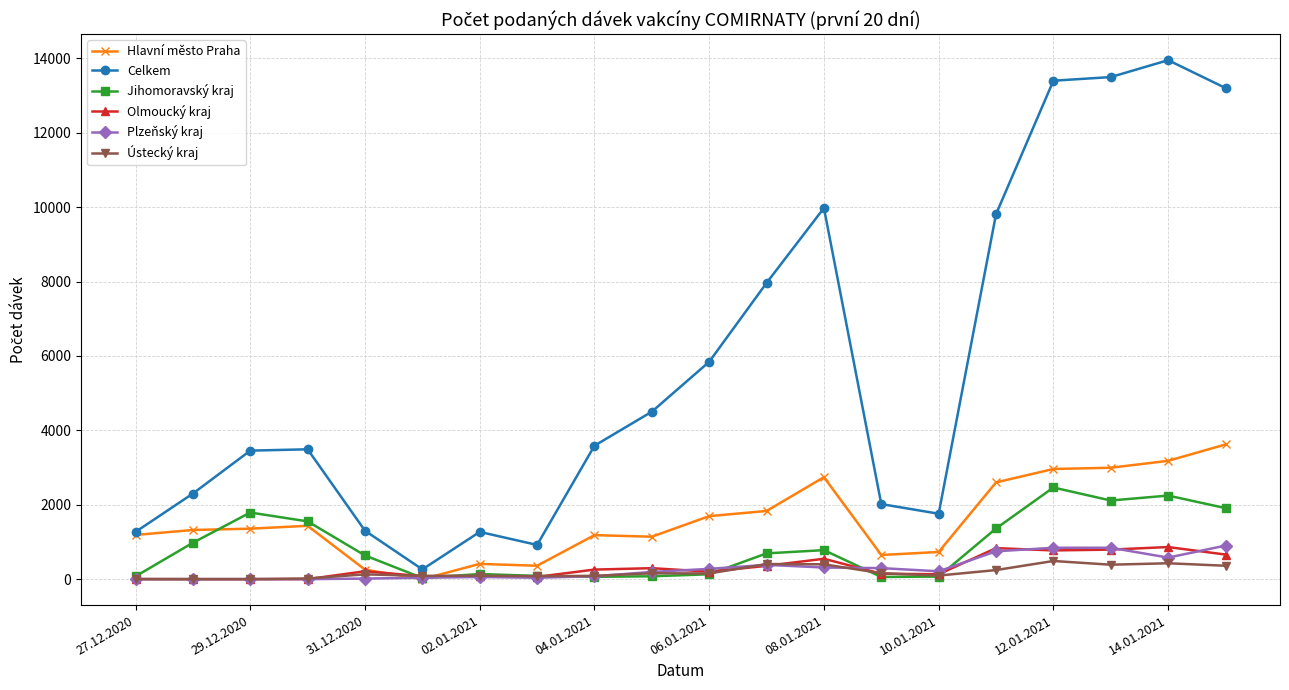

Which series has the largest total across all categories?

Celkem